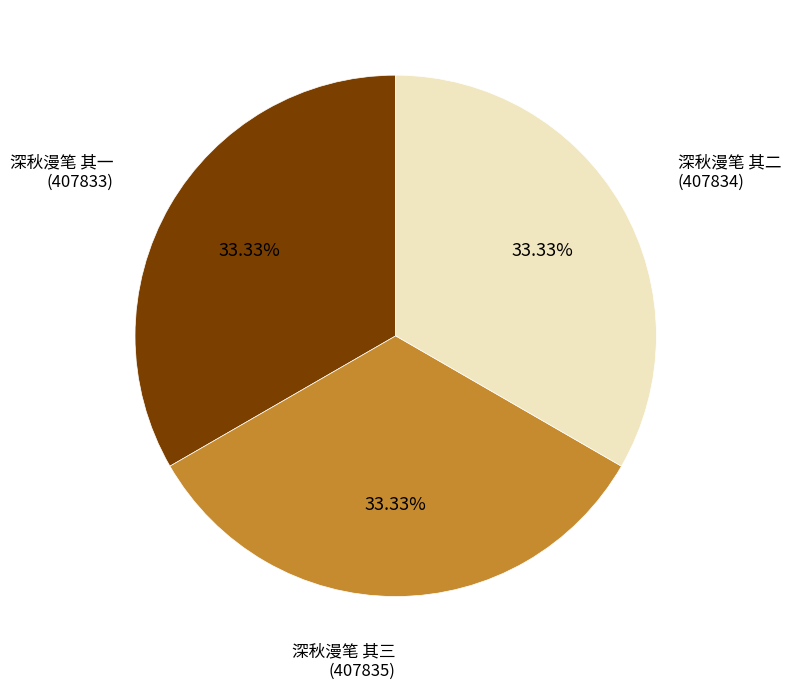

True or false: 深秋漫笔 其二 accounts for 33% of the total.

True